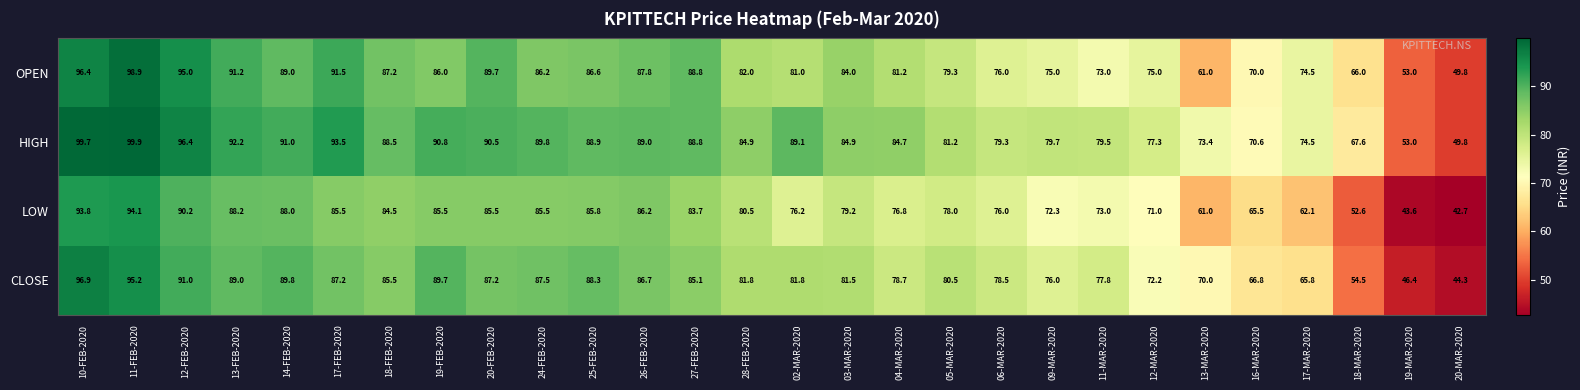

At how many categories does at least one series exceed 61?

26